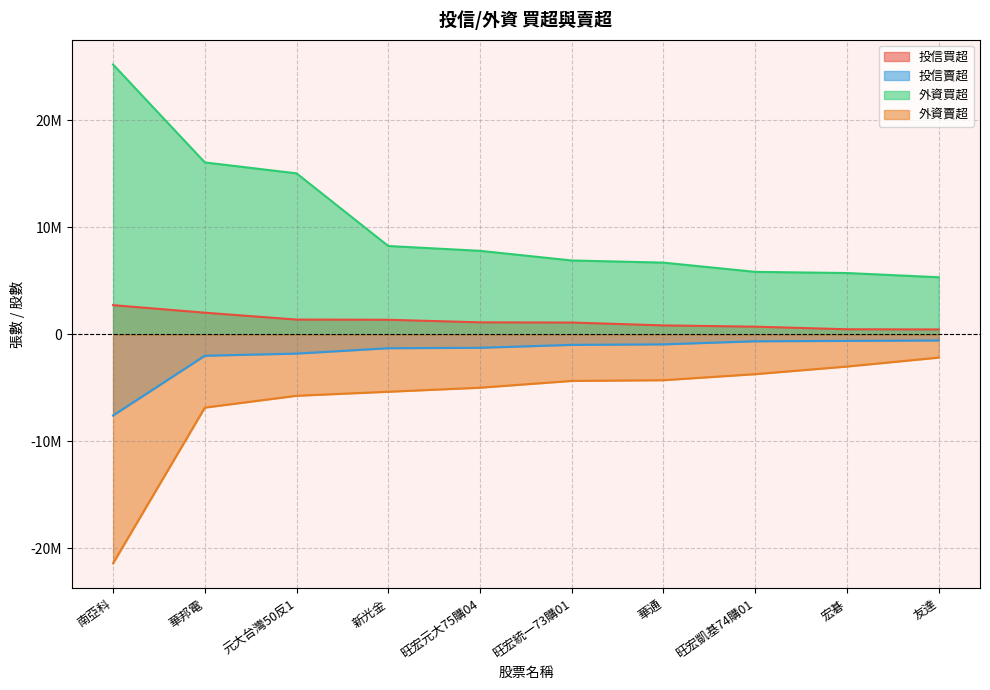

At which label does 外資買超 first exceed 7800000?

南亞科